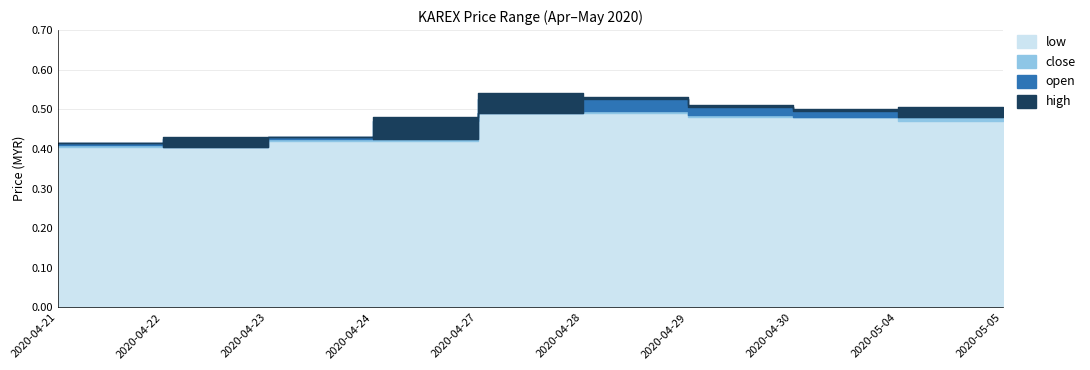

Is it true that high equals 0.4 at 2020-04-23?

True